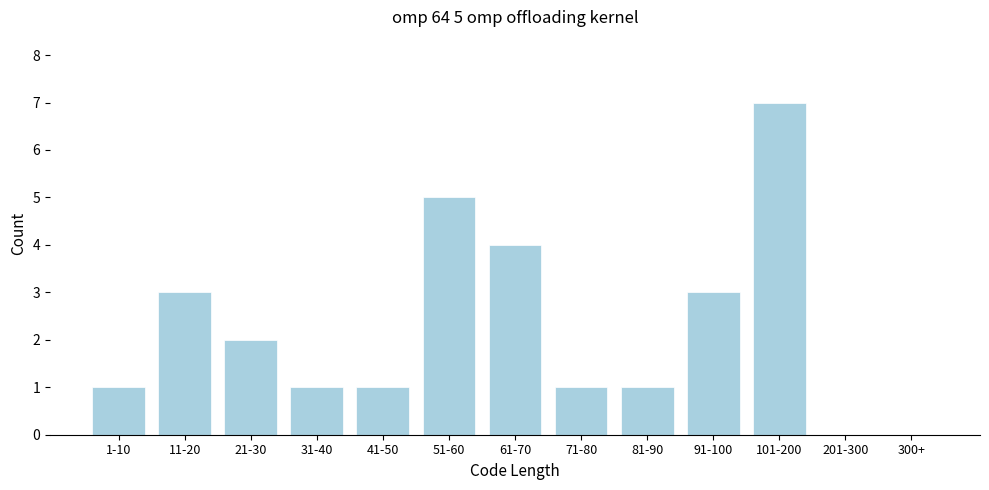

Reading right to left, extract all data points from this chart.

300+=0	201-300=0	101-200=7	91-100=3	81-90=1	71-80=1	61-70=4	51-60=5	41-50=1	31-40=1	21-30=2	11-20=3	1-10=1